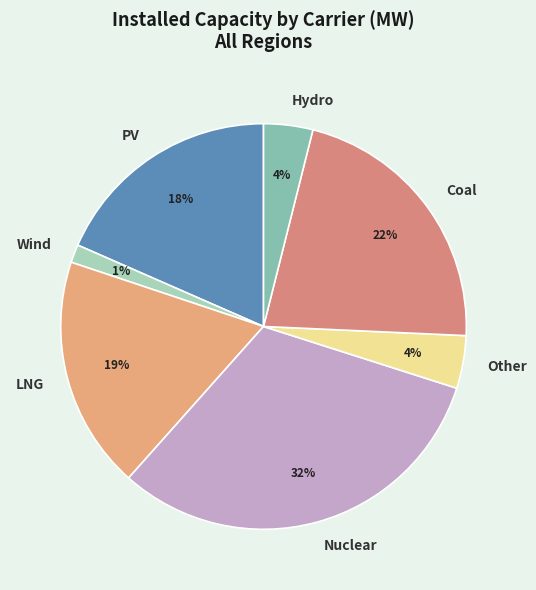

To the nearest percent, what percentage of the pie is Other?

4%